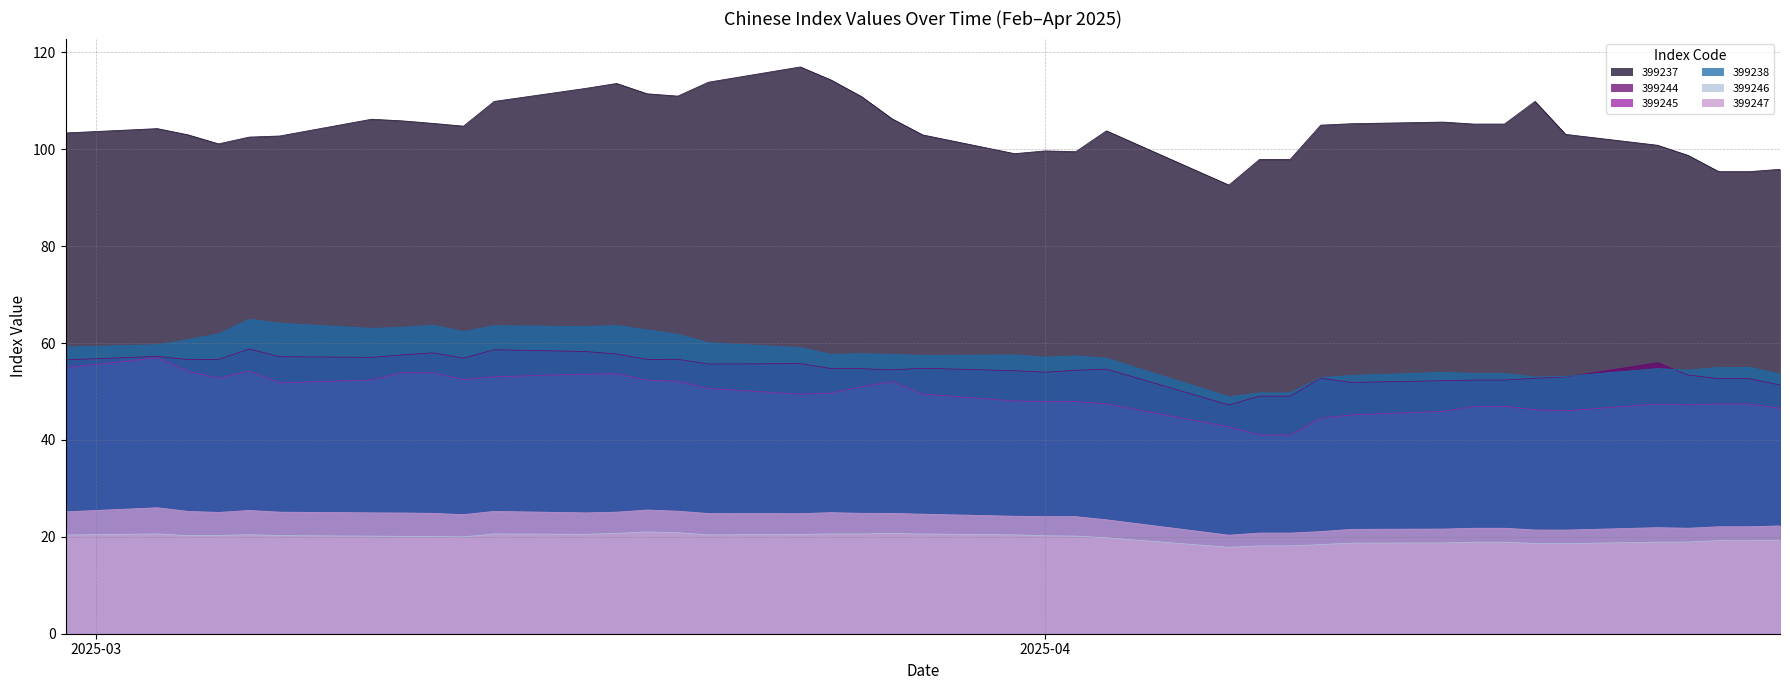

Which series has the widest spread of values?

399237